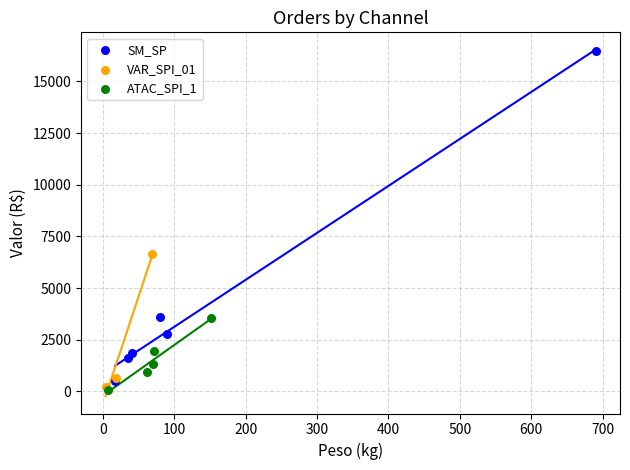

Which series contains the highest Y value?

SM_SP